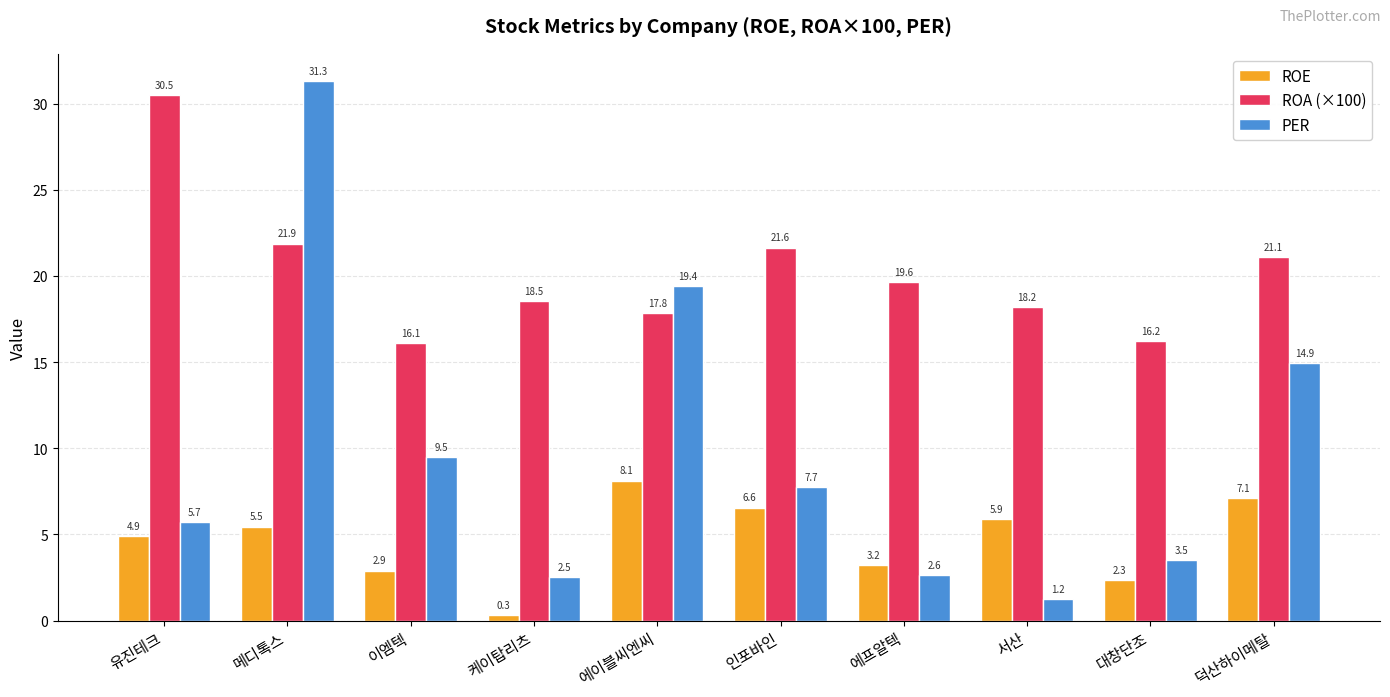

Rank the series by their maximum value, from lowest to highest.

ROE, ROA (×100), PER